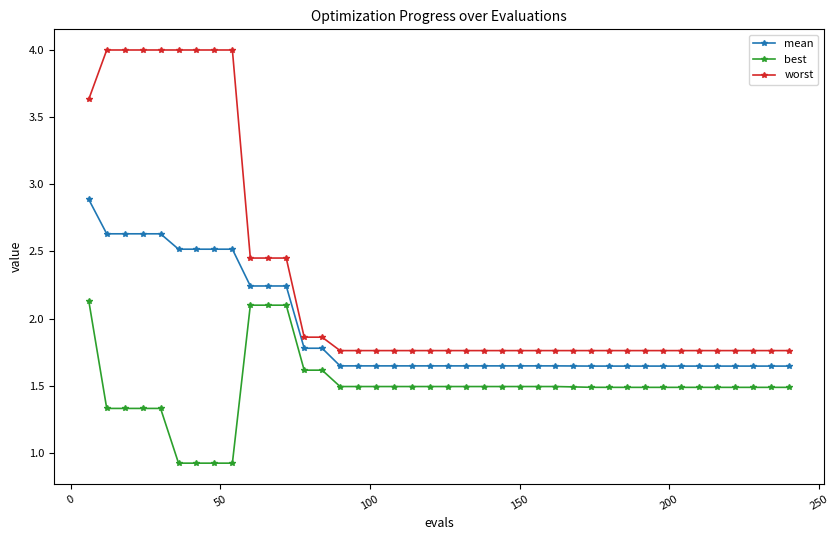

What is the sum of all best values?

59.5